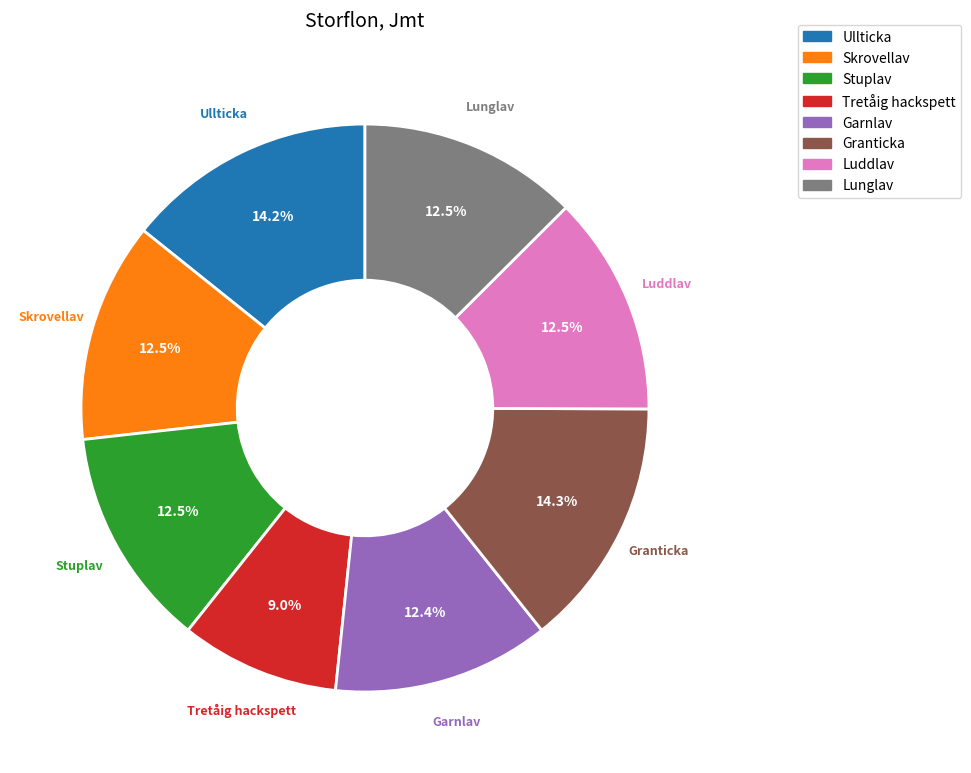

Which has a higher value, Garnlav or Ullticka?

Ullticka